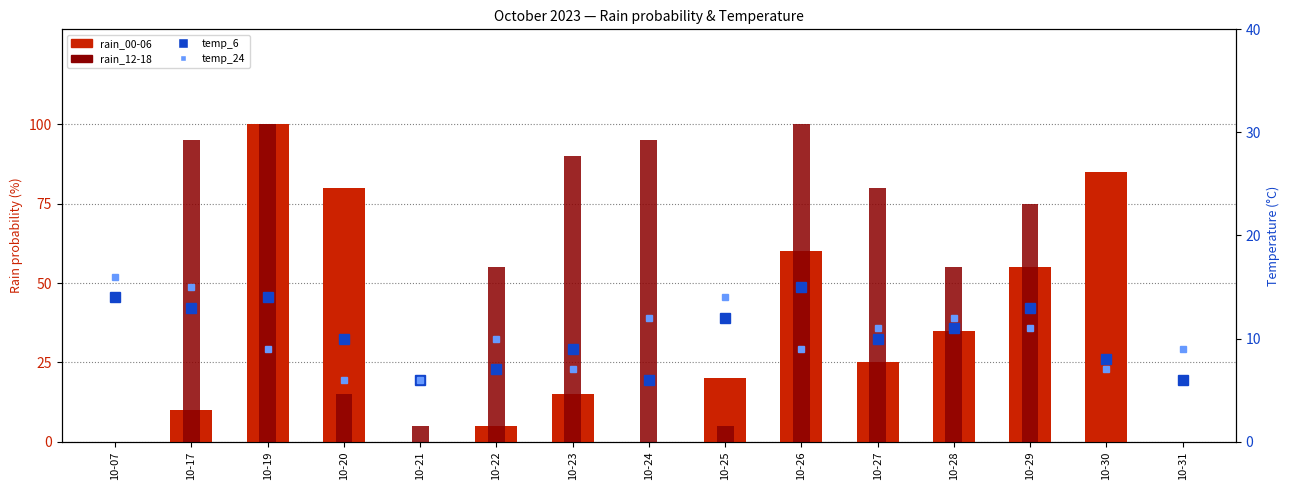

What is the total value across all series at 10-29?

254